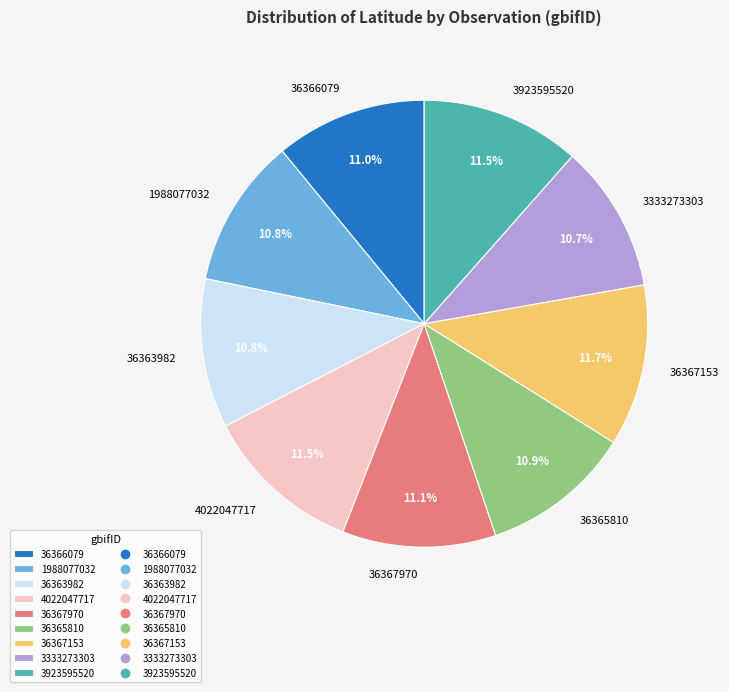

To the nearest percent, what is the combined percentage of 36367970 and 1988077032?

22%